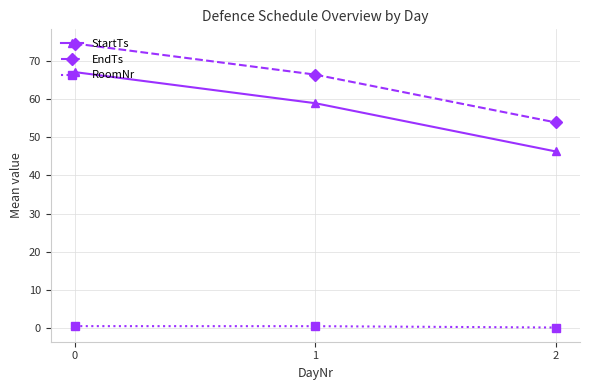

How many values in the EndTs series are below 66?

1